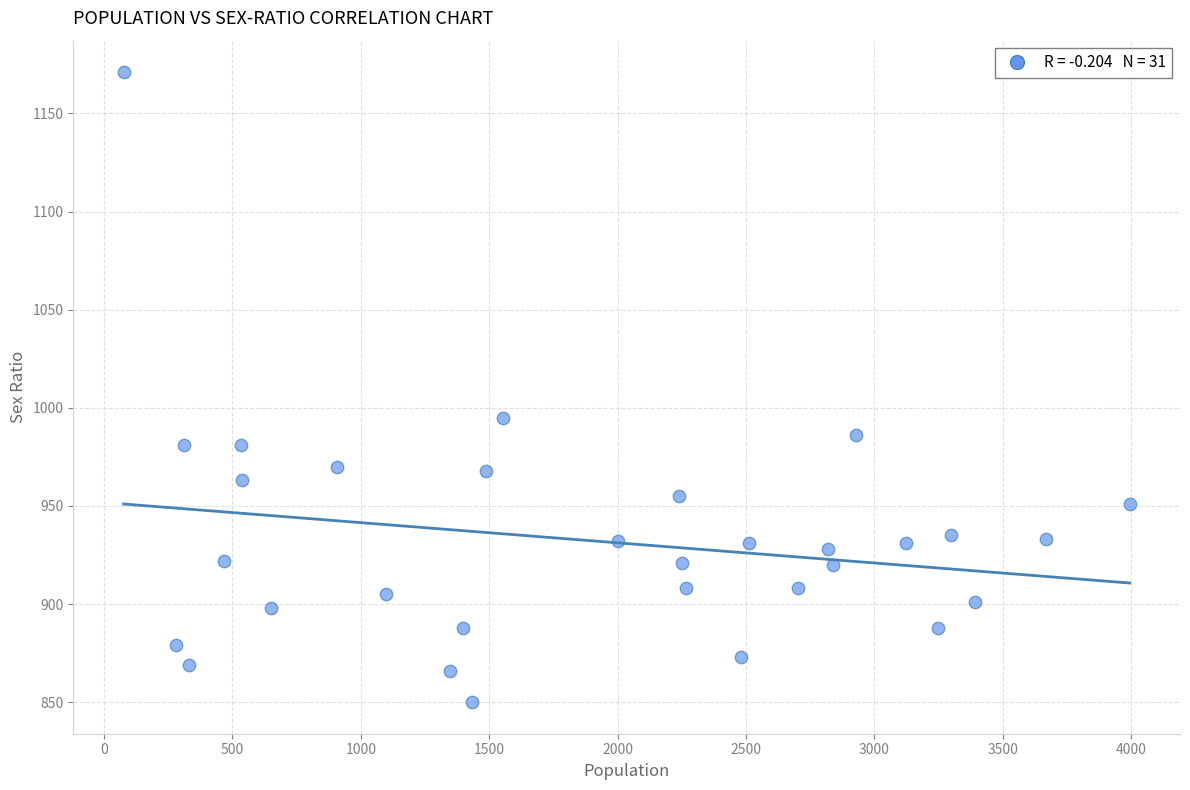

What is the range of Y values (max minus min)?

321